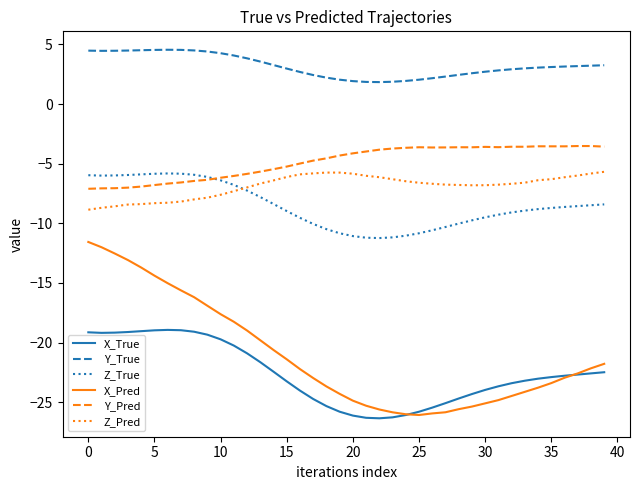

In Y_True, how many points are lower than both neighbors (excluding endpoints)?

2